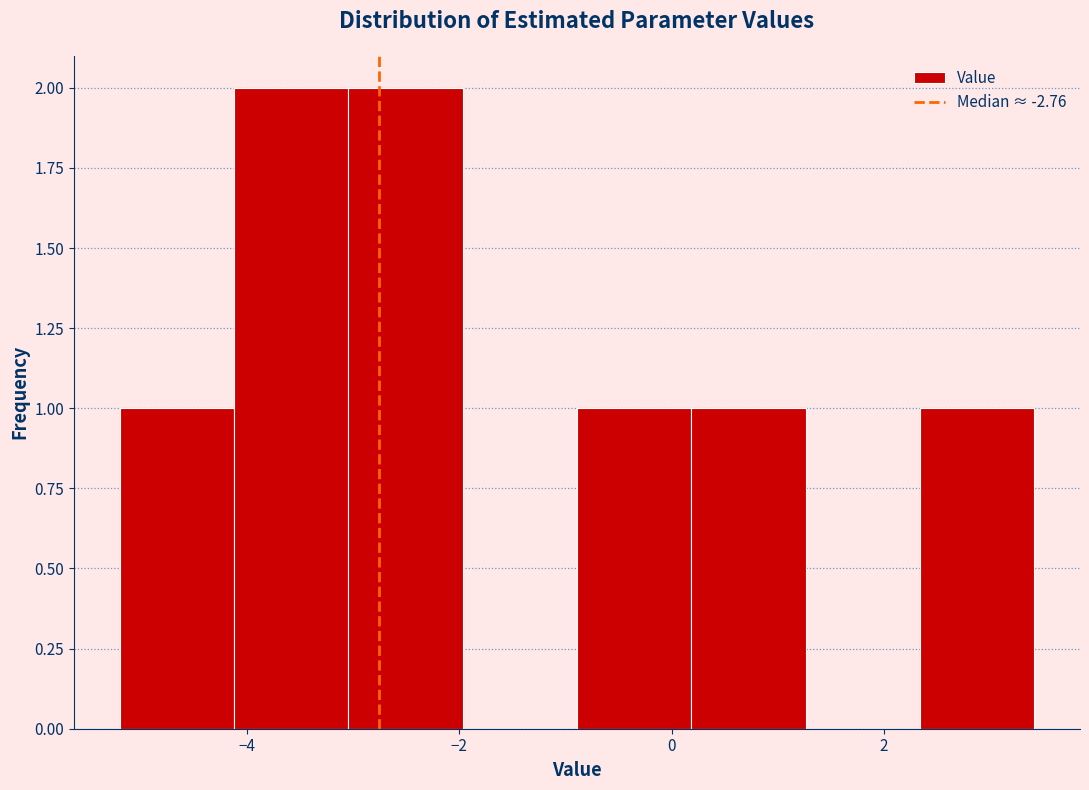

Reading left to right, transcribe this chart: for each bar, give the range it covers on the x-axis and its height. Neither the bar edges nor the heights are printed on the chart, so give them approximately, as read against the axes.

-5.2 to -4.2: 1
-4.2 to -3.0: 2
-3.0 to -2.0: 2
-2.0 to -0.8: 0
-0.8 to 0.2: 1
0.2 to 1.2: 1
1.2 to 2.4: 0
2.4 to 3.4: 1